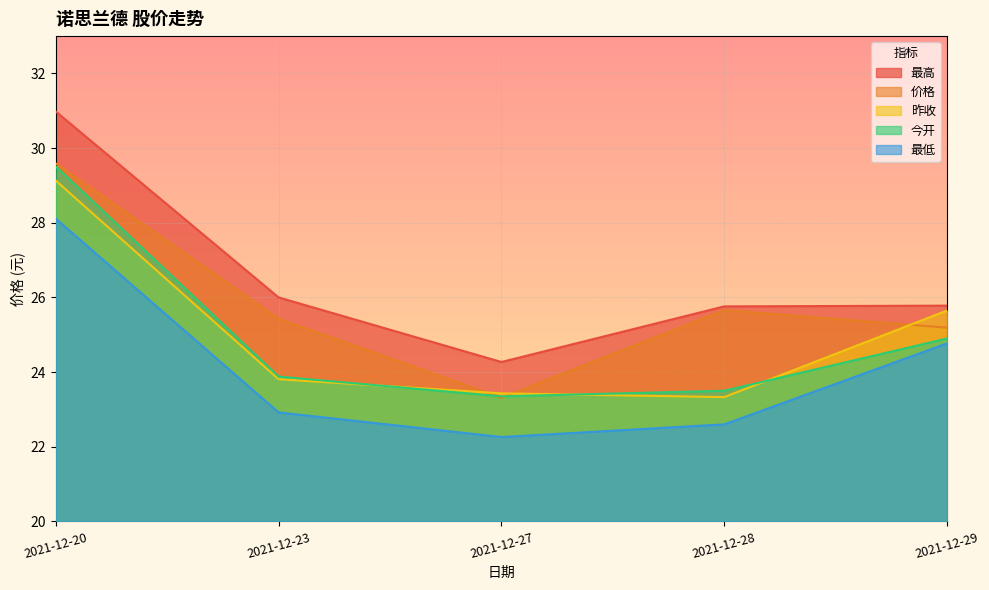

The 价格 series shows 9.8 at 2021-12-23. True or false?

False